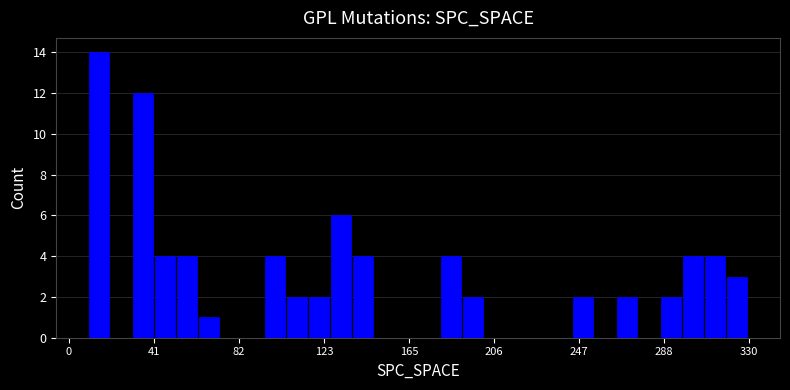

Around what value on the x-axis is the tallest bar? Give the approximate position of its centre, as read against the axis.

15